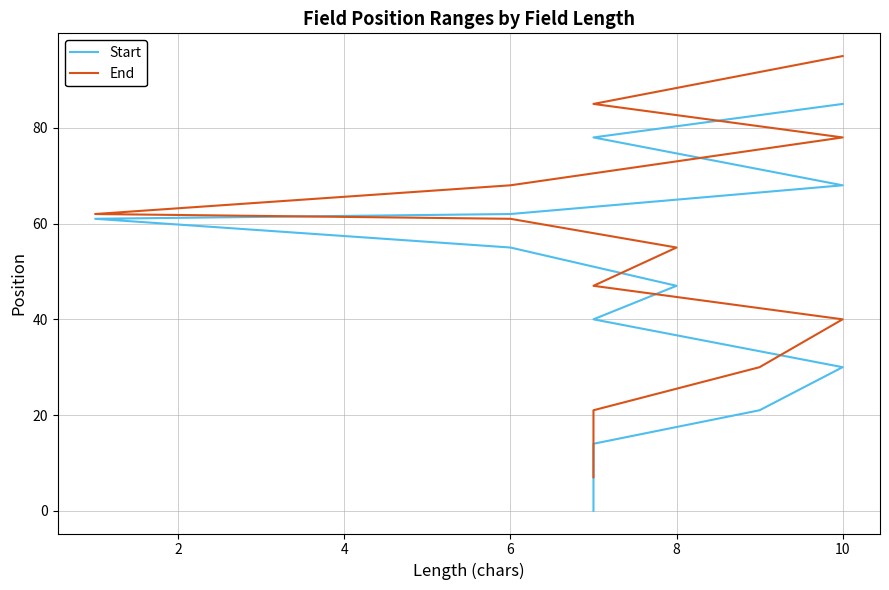

True or false: End has a value of 103 at 6.

False